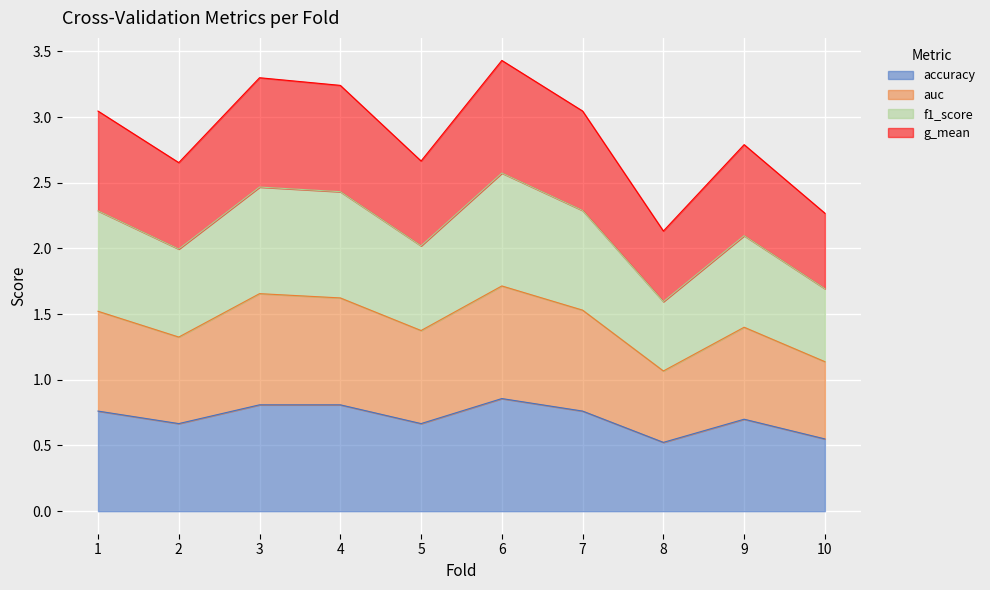

List the series in order of their peak value, lowest first.

accuracy, auc, g_mean, f1_score